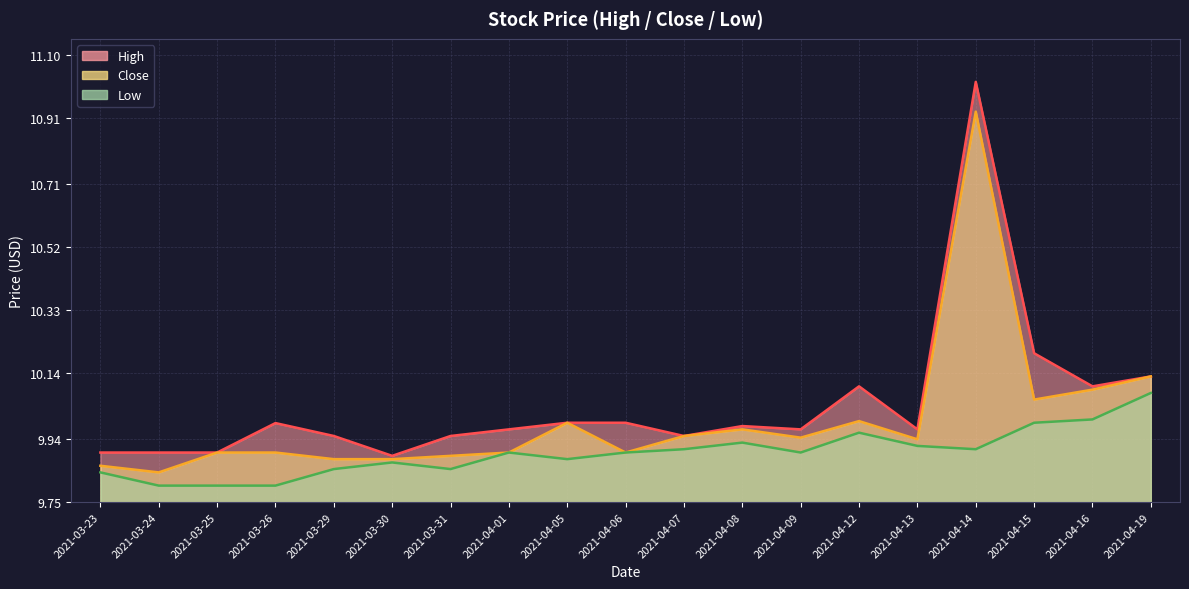

What is the maximum value shown in the chart?

11.0